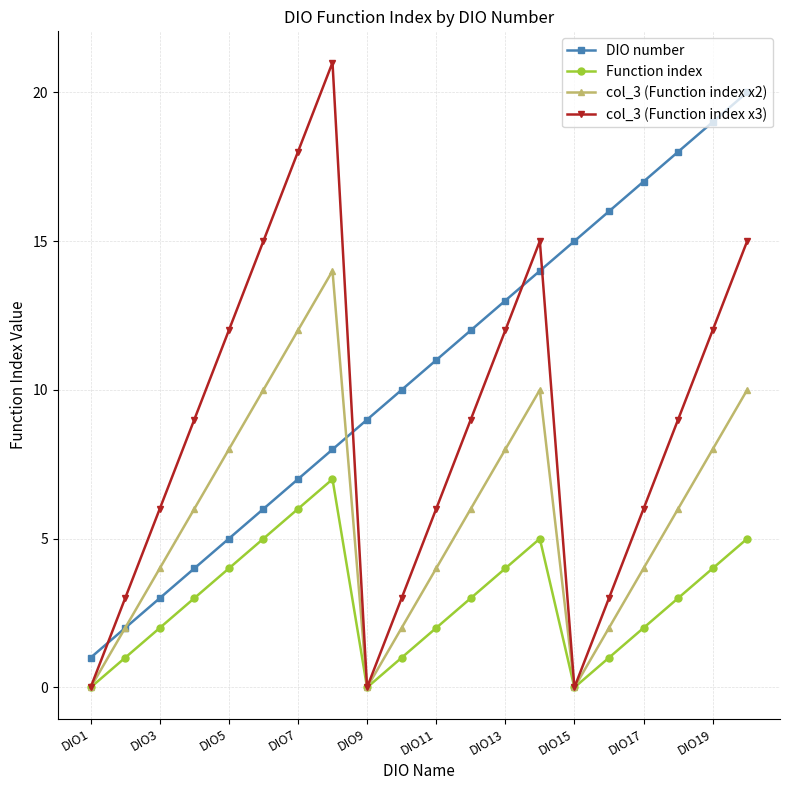

In Function index, how many points are higher than both neighbors (excluding endpoints)?

2